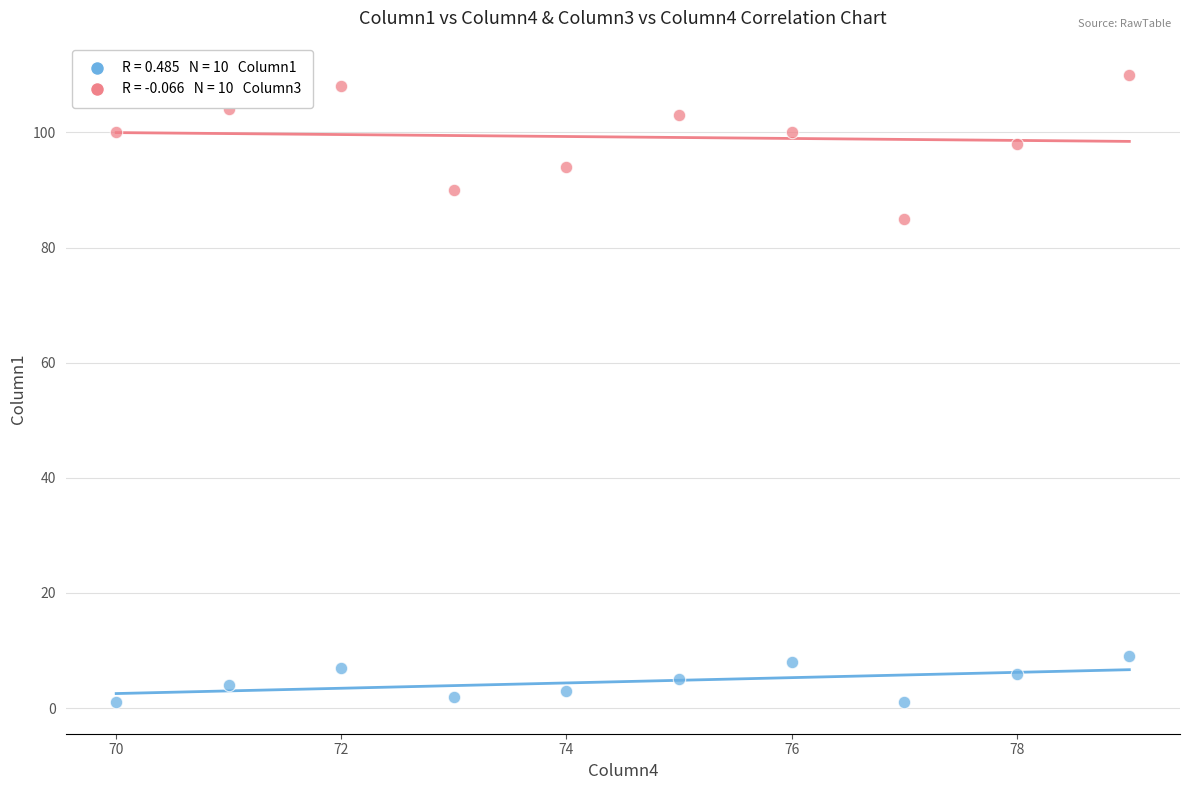

Across all series, what Y value is closest to 55?

85